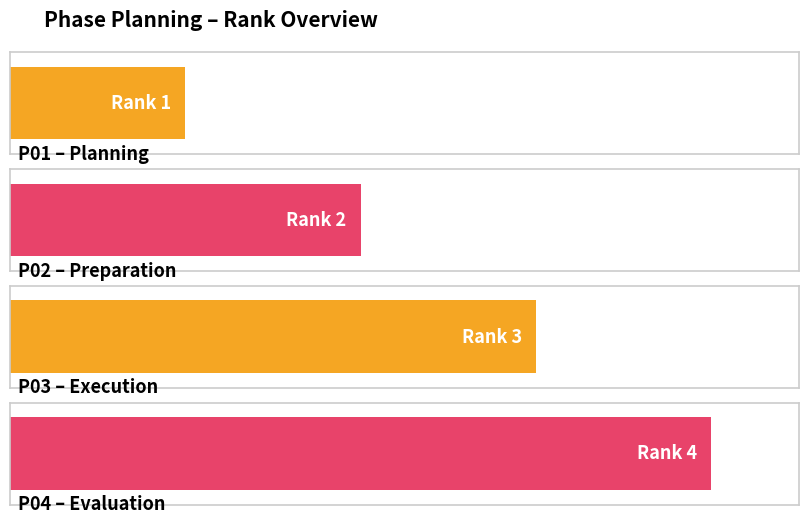

List the labels in order of value, smallest first.

P01, P02, P03, P04